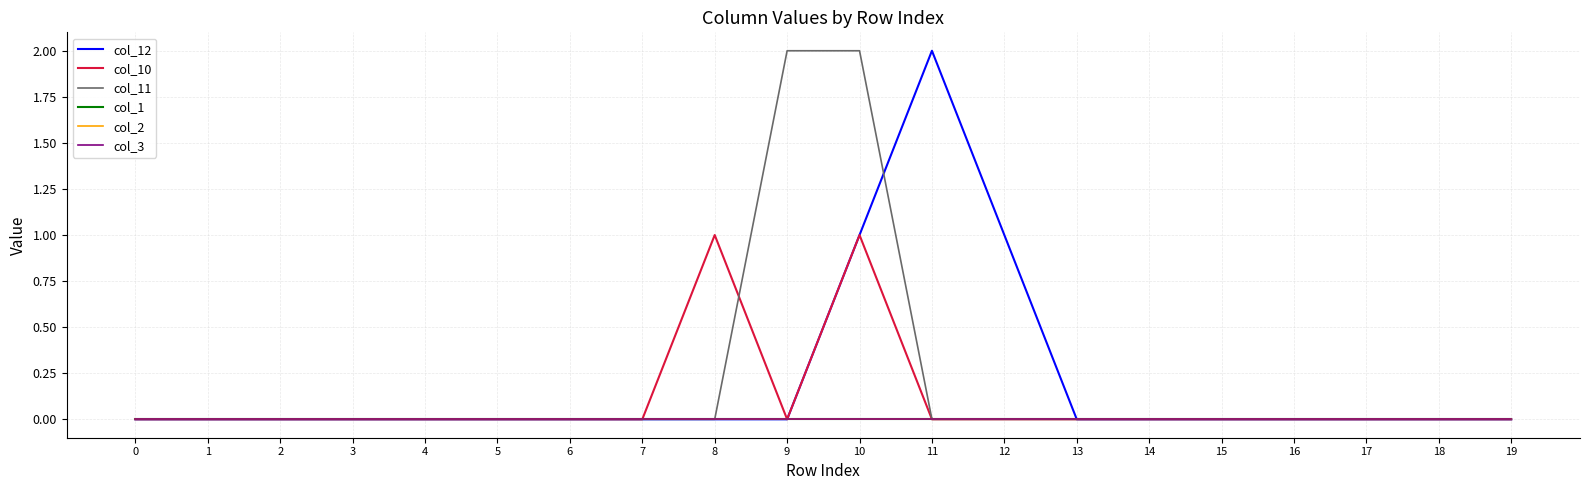

How many lines are shown in the chart?

6